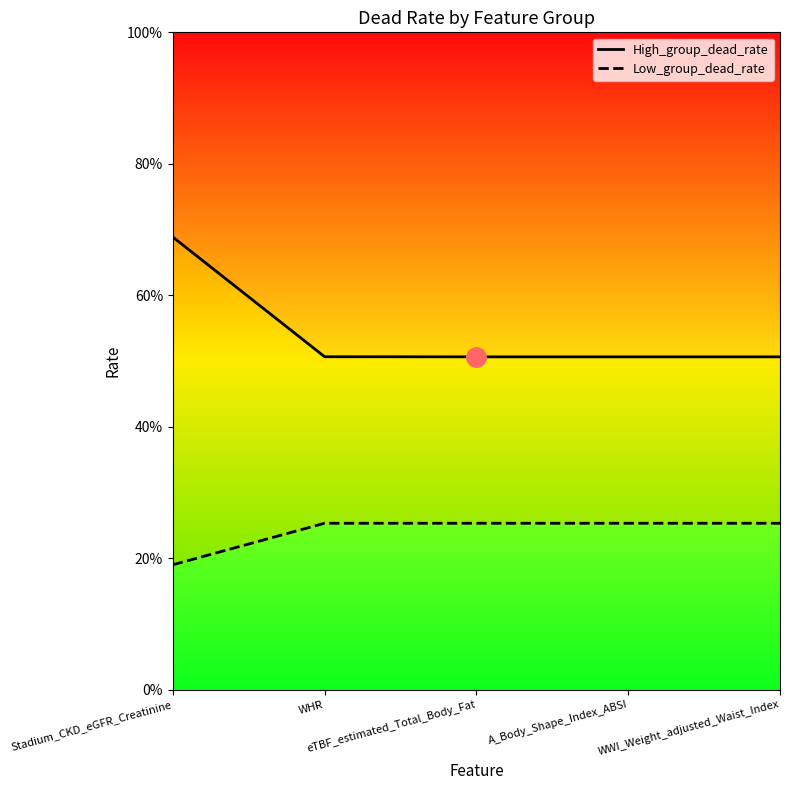

What are all the series names shown in the legend?

High_group_dead_rate, Low_group_dead_rate